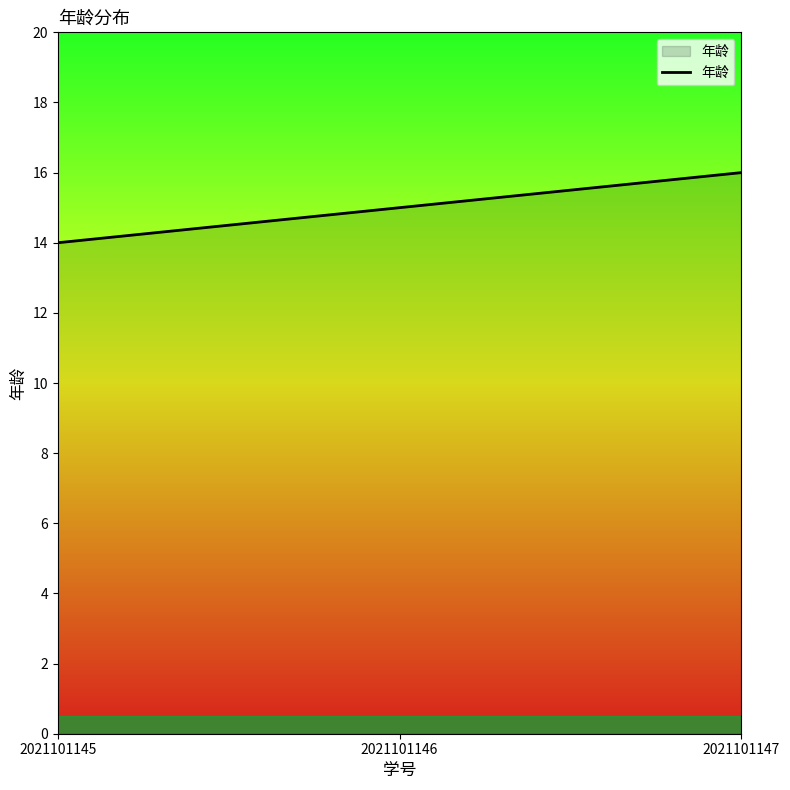

How many lines are shown in the chart?

1